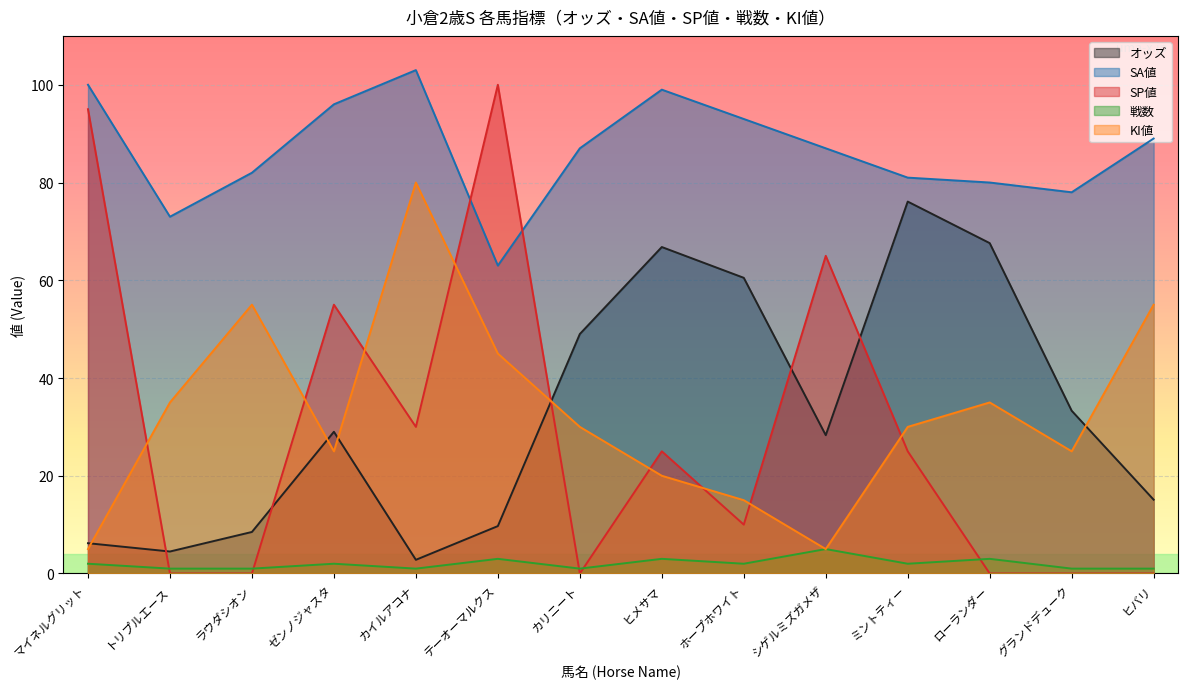

How many lines are shown in the chart?

5